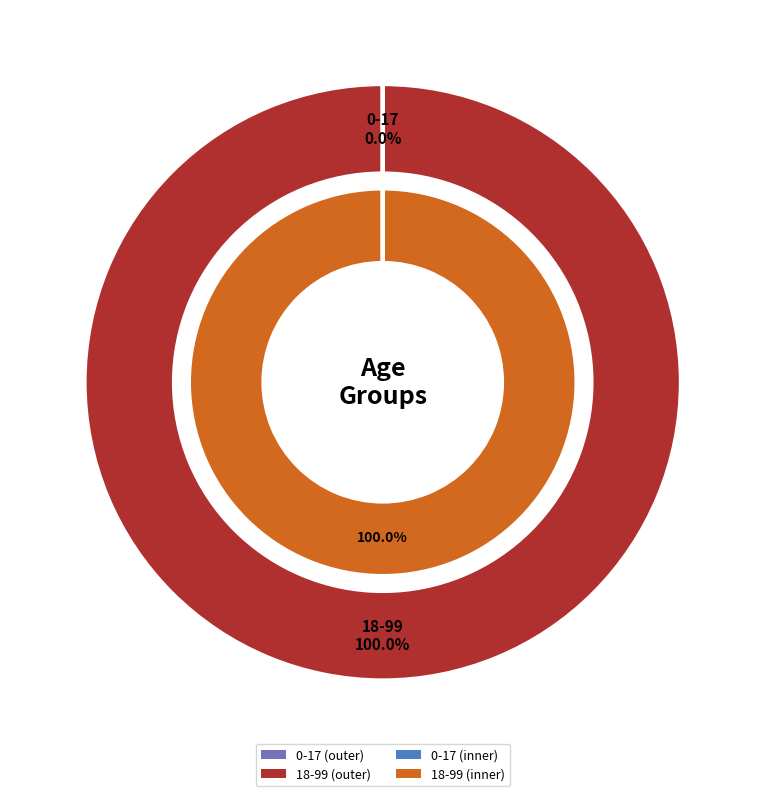

What is the smallest slice in the pie chart?

0-17